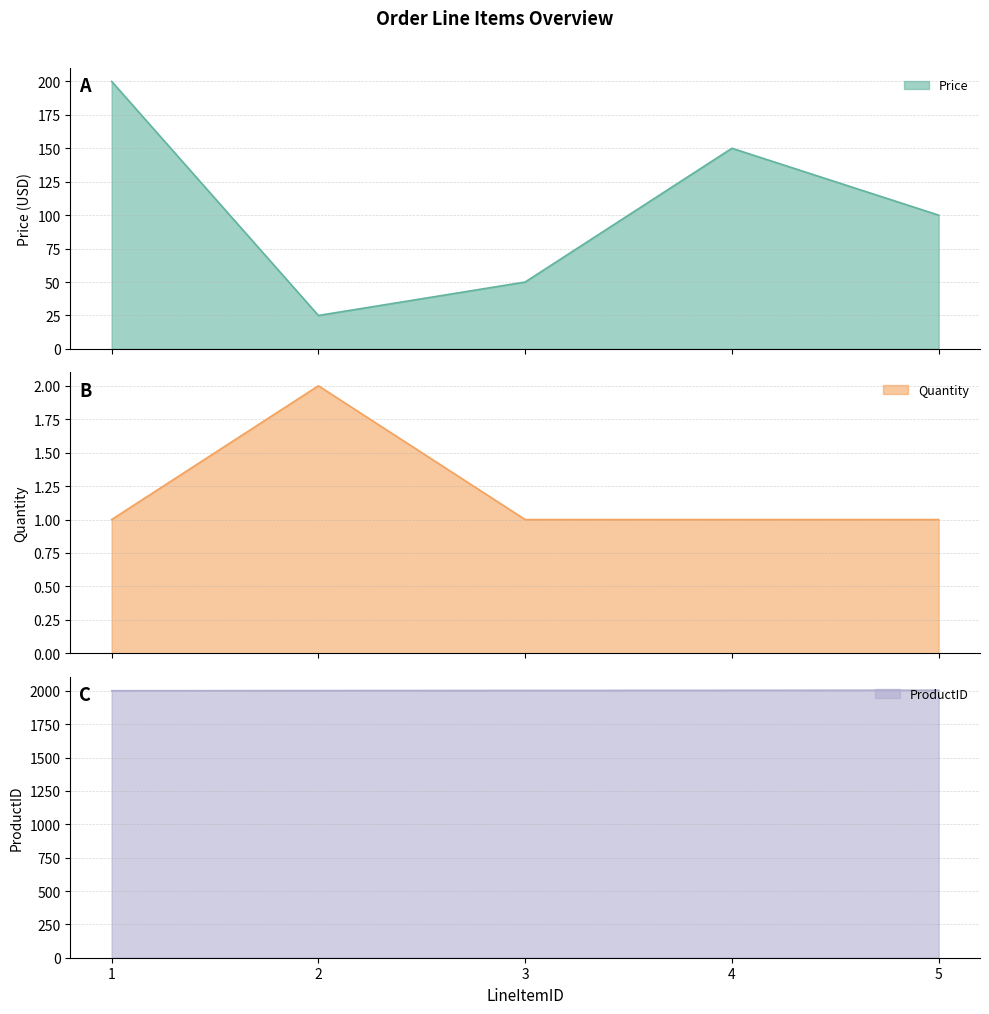

How many data points in Price are less than 100?

2